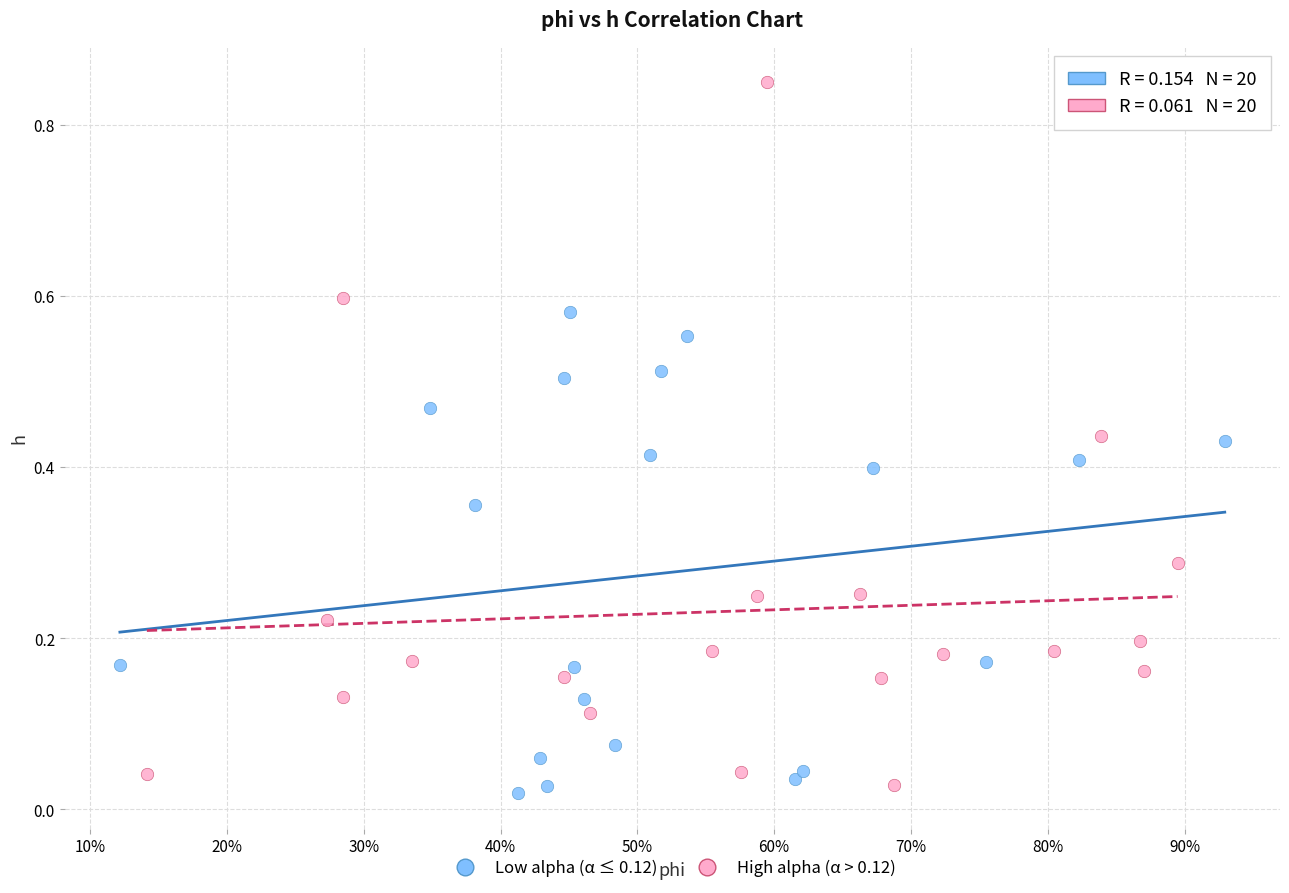

Which series contains the lowest Y value?

Low alpha (α ≤ 0.12)